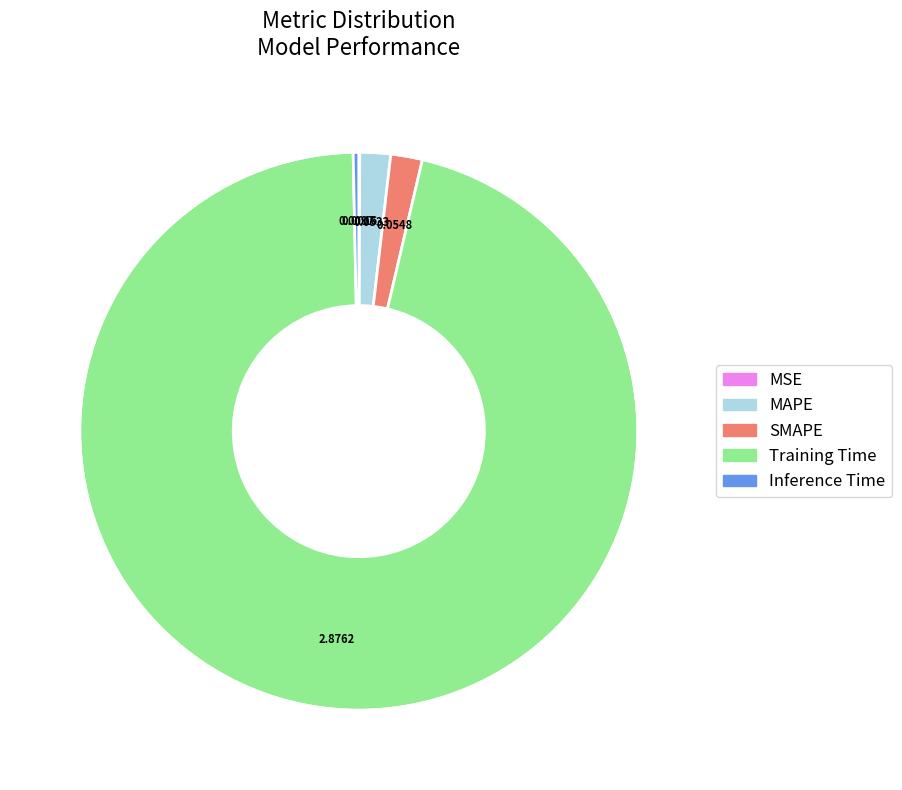

Which has a higher value, SMAPE or Inference Time?

SMAPE